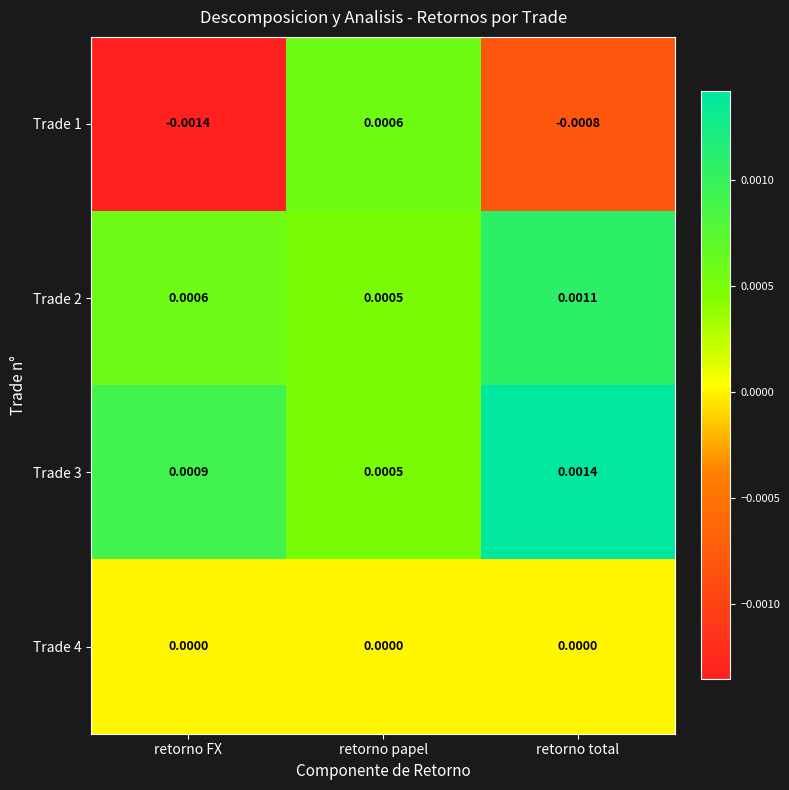

At which label does Trade 1 reach its minimum?

retorno FX